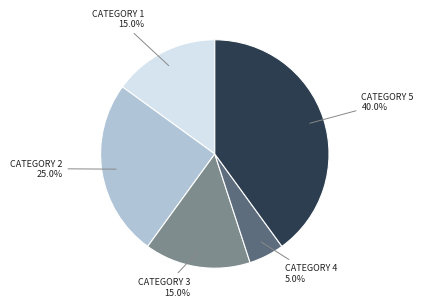

Is there any slice that represents more than half of the pie?

No